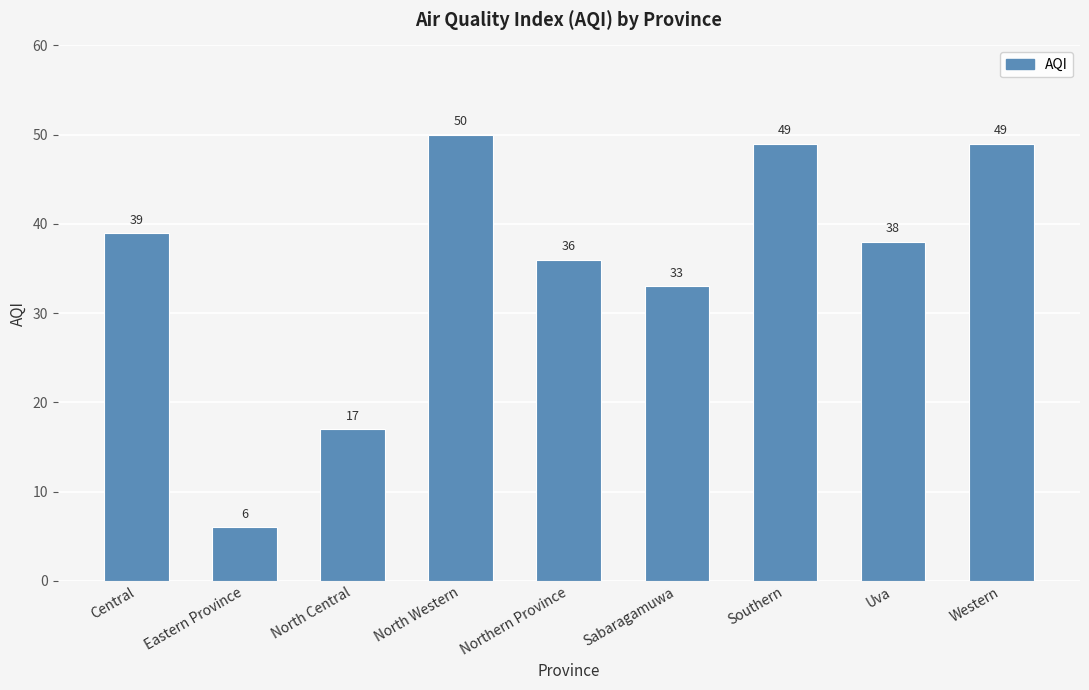

How many values are below 38?

4